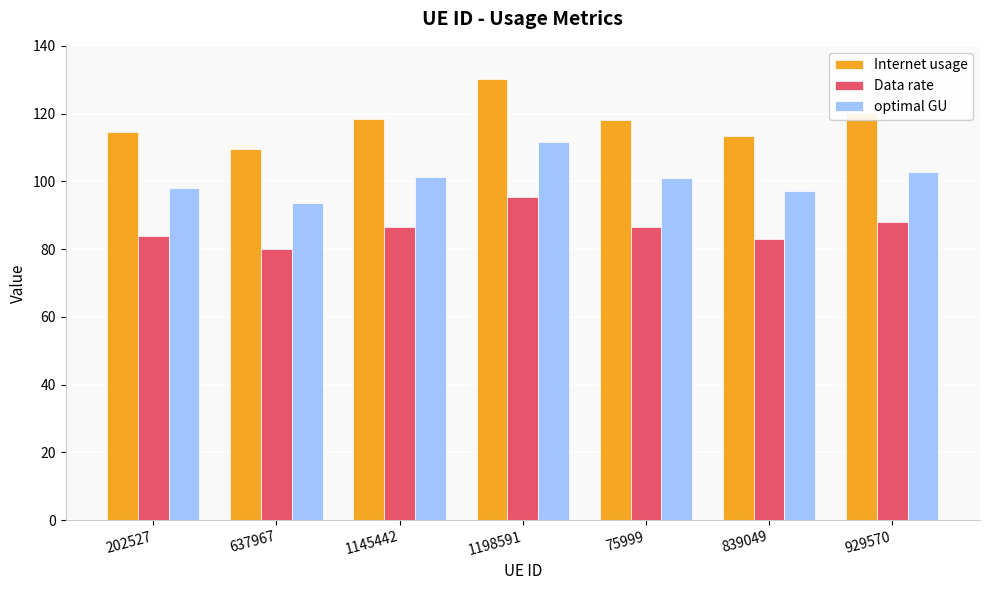

Which category has the highest value in the Data rate series?

1198591